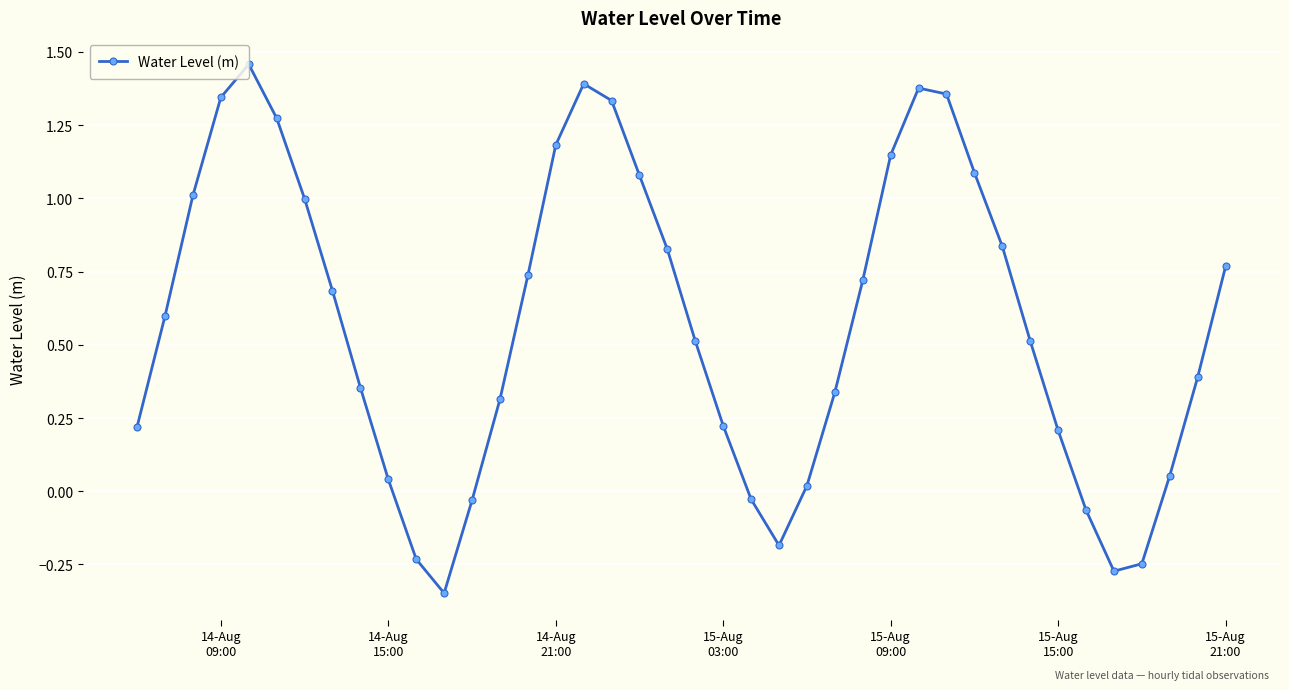

How many values are above zero?

32